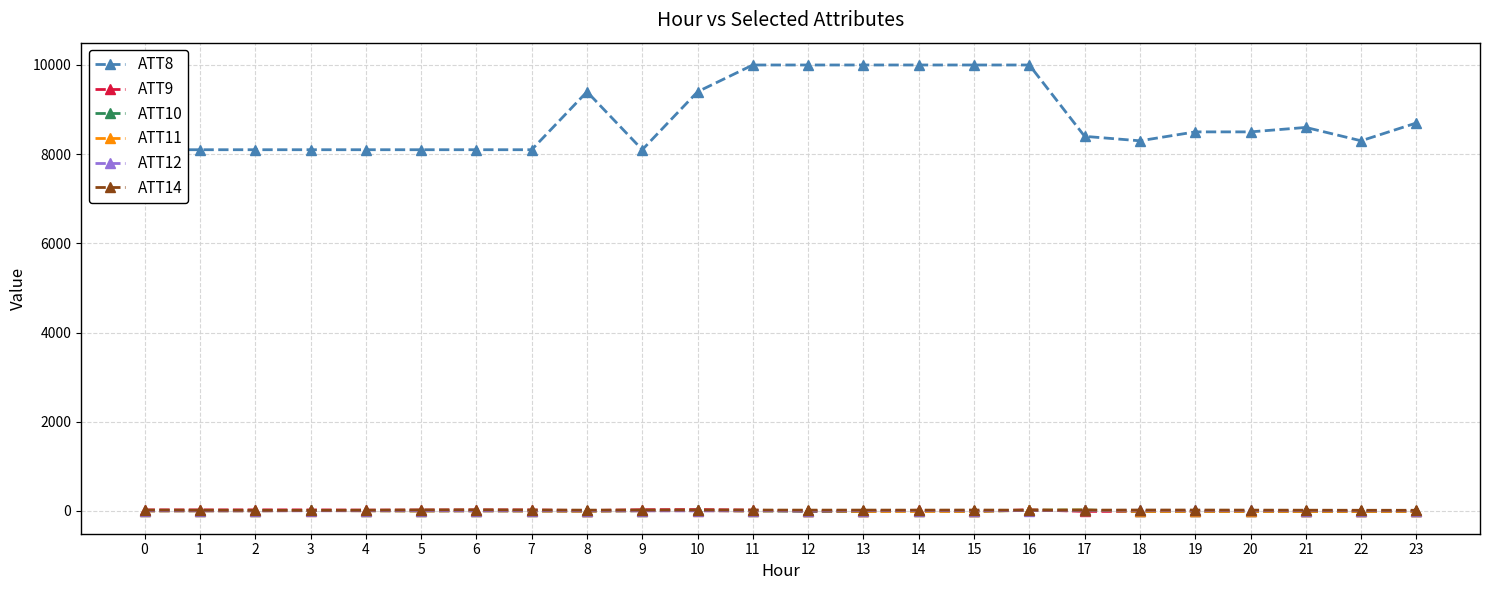

What is the value of the ATT12 point at the 12th from the left?

3.5